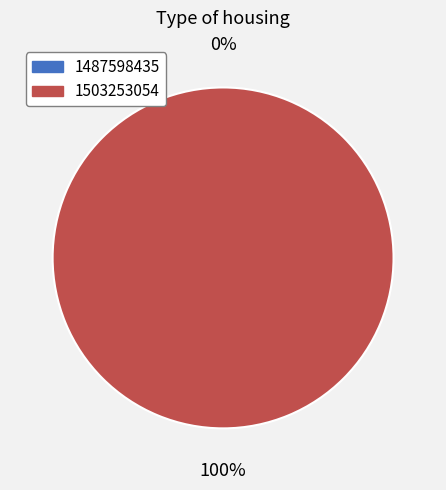

What percentage is the 1503253054 slice, to the nearest percent?

100%